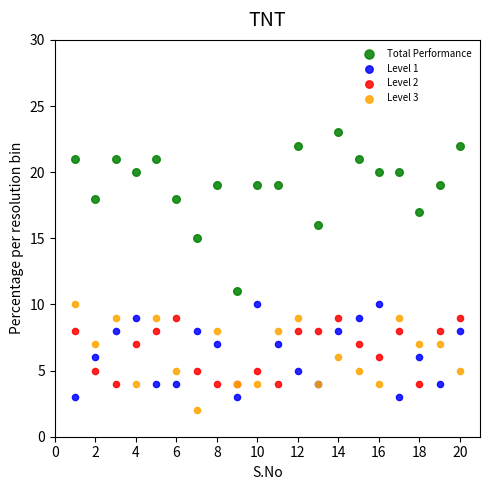

What are all the series names shown in the legend?

Total Performance, Level 1, Level 2, Level 3